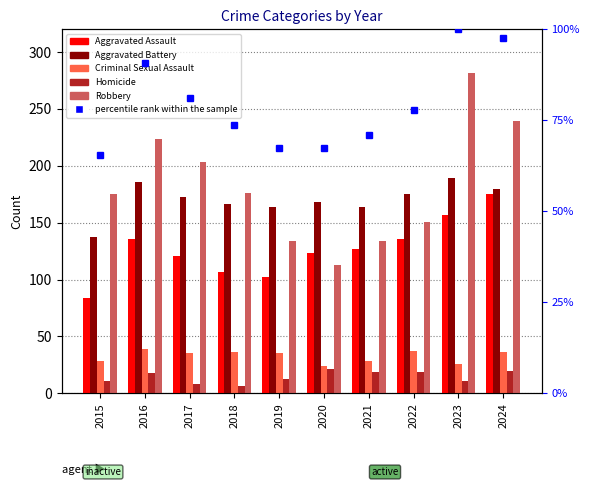

Reading right to left, list all the values displayed in this chart.

Aggravated Assault: 2024=175.0	2023=157.0	2022=136.0	2021=127.0	2020=123.0	2019=102.0	2018=107.0	2017=121.0	2016=136.0	2015=84.0
Aggravated Battery: 2024=180.0	2023=189.0	2022=175.0	2021=164.0	2020=168.0	2019=164.0	2018=166.0	2017=173.0	2016=186.0	2015=137.0
Criminal Sexual Assault: 2024=36.0	2023=26.0	2022=37.0	2021=28.0	2020=24.0	2019=35.0	2018=36.0	2017=35.0	2016=39.0	2015=28.0
Homicide: 2024=20.0	2023=11.0	2022=19.0	2021=19.0	2020=21.0	2019=13.0	2018=6.0	2017=8.0	2016=18.0	2015=11.0
Robbery: 2024=239.0	2023=282.0	2022=151.0	2021=134.0	2020=113.0	2019=134.0	2018=176.0	2017=203.0	2016=224.0	2015=175.0
percentile rank within the sample: 2024=97.7	2023=100.0	2022=77.9	2021=71.0	2020=67.5	2019=67.4	2018=73.8	2017=81.2	2016=90.7	2015=65.4